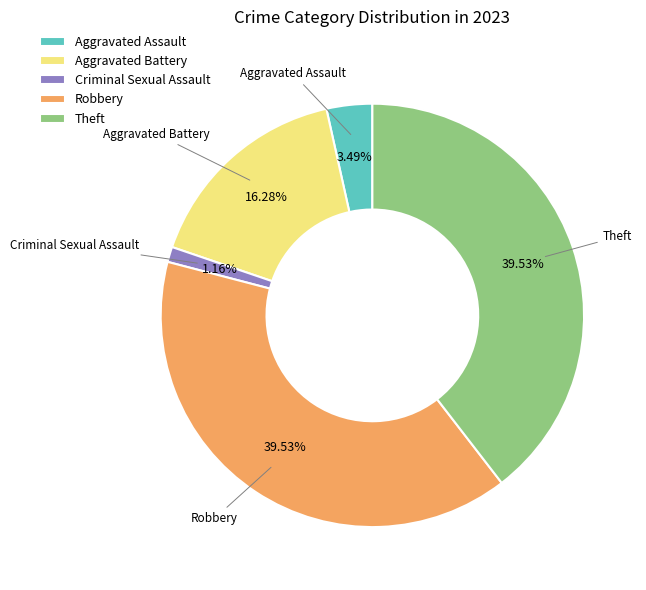

What is the ratio of the value at Theft to the value at Robbery?

1.0